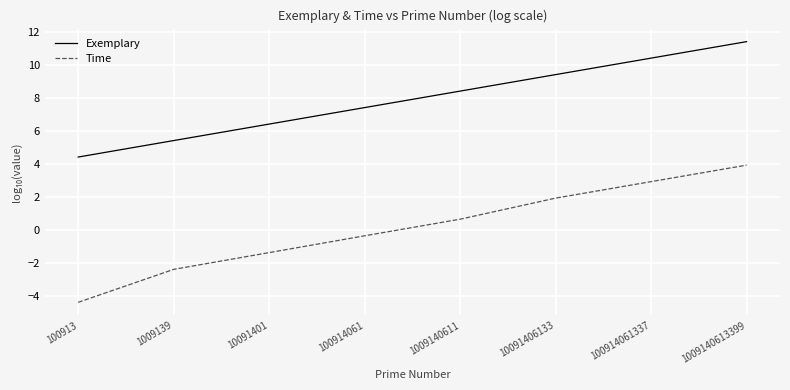

Between 100913 and 10091406133, which series saw the biggest shift?

Time